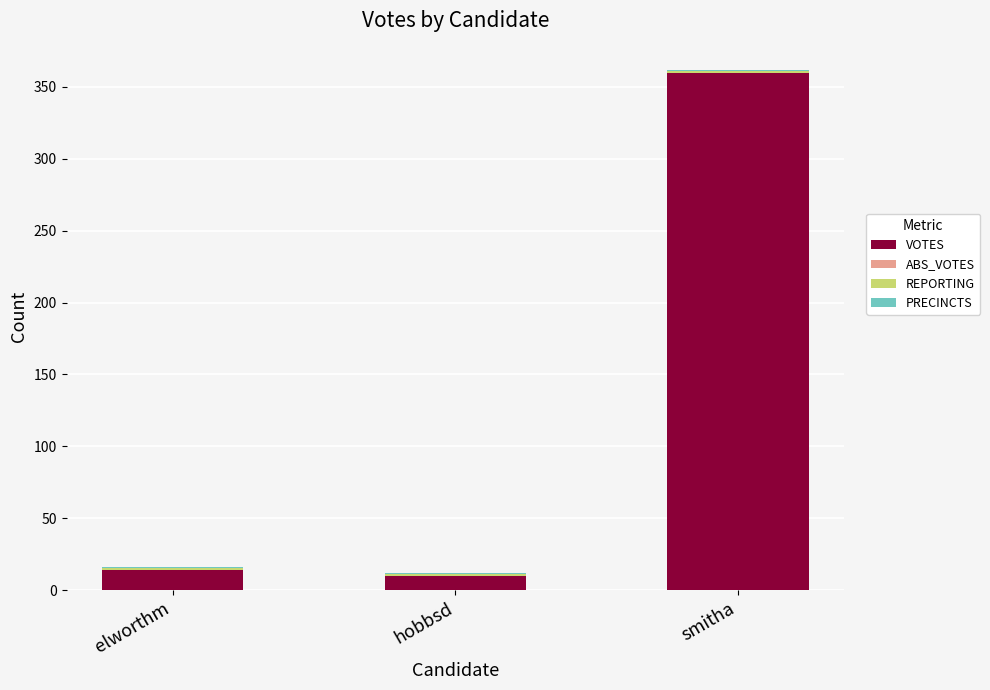

True or false: VOTES has a value of 360 at smitha.

True